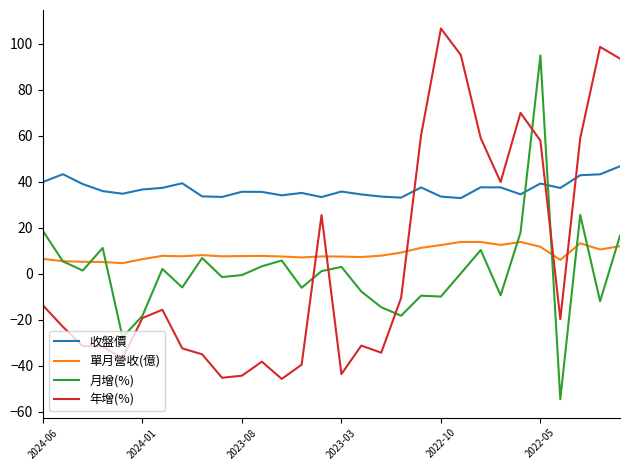

What is the maximum value shown in the chart?

106.7